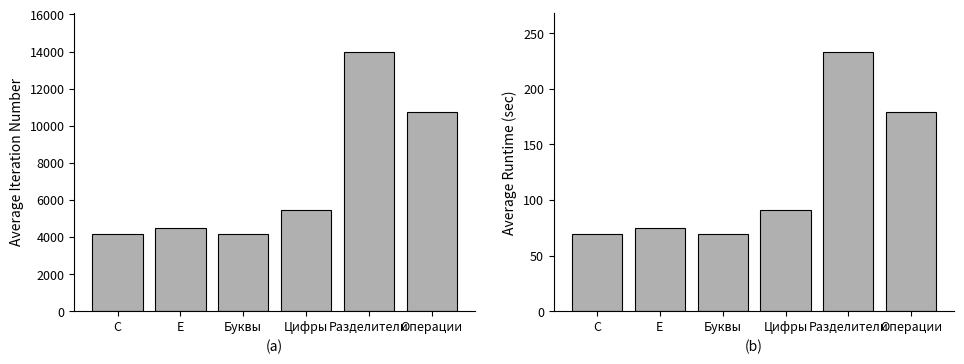

At which label does Average Runtime (sec) reach its minimum?

C